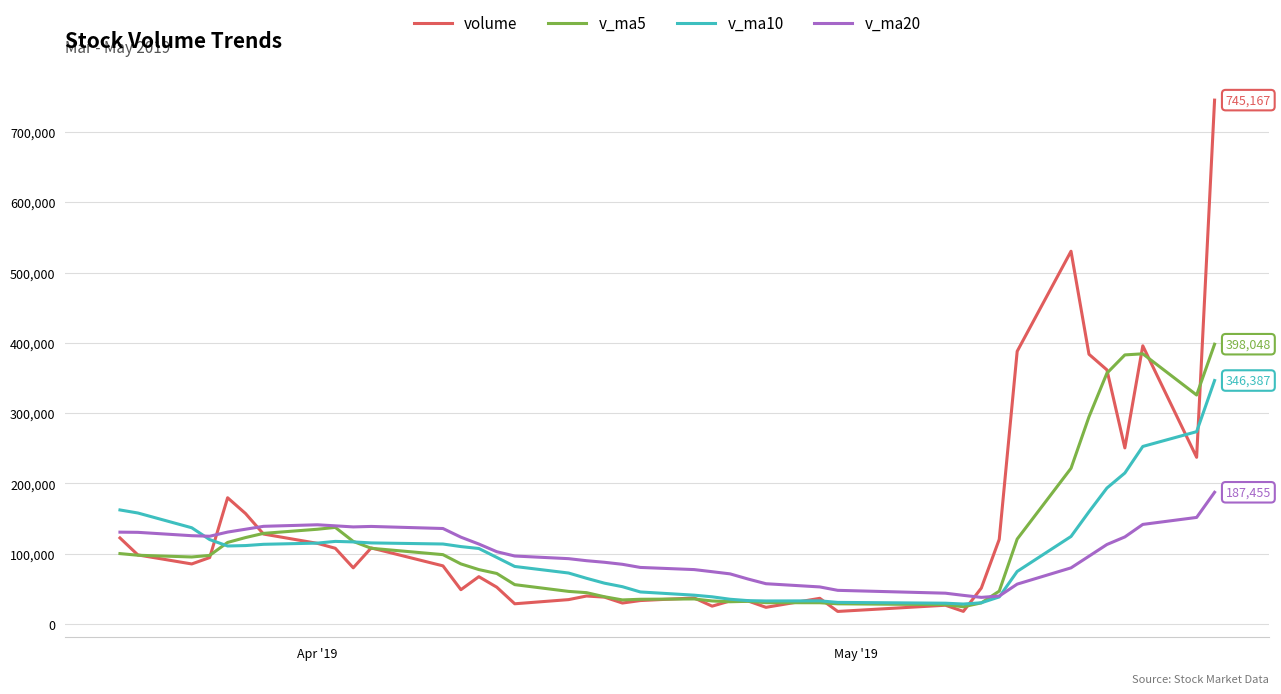

What is the smallest value displayed?

17989.8